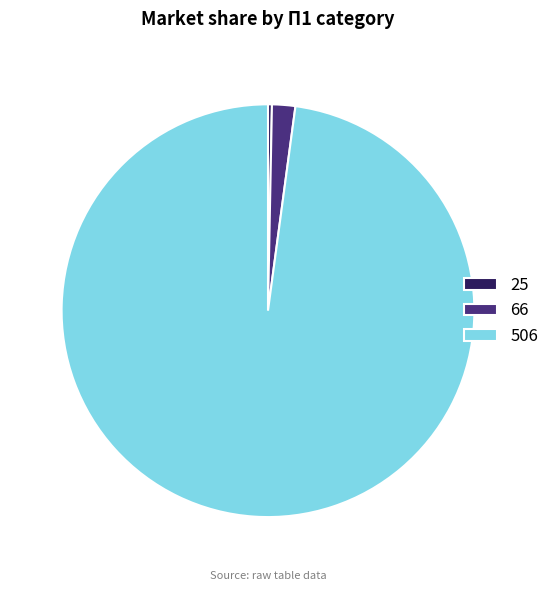

Is there a majority slice in this chart?

Yes